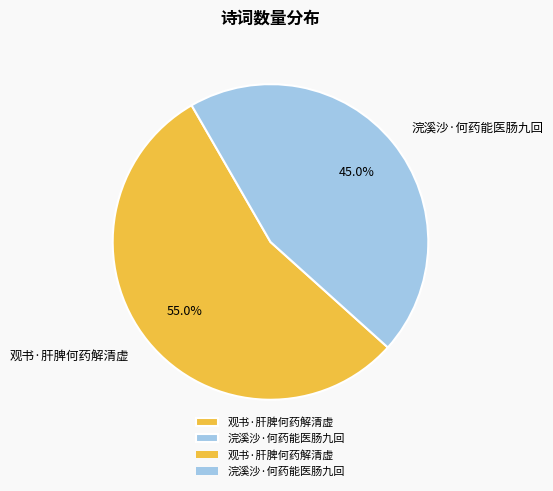

What percentage is the 浣溪沙·何药能医肠九回 slice, to the nearest percent?

45%